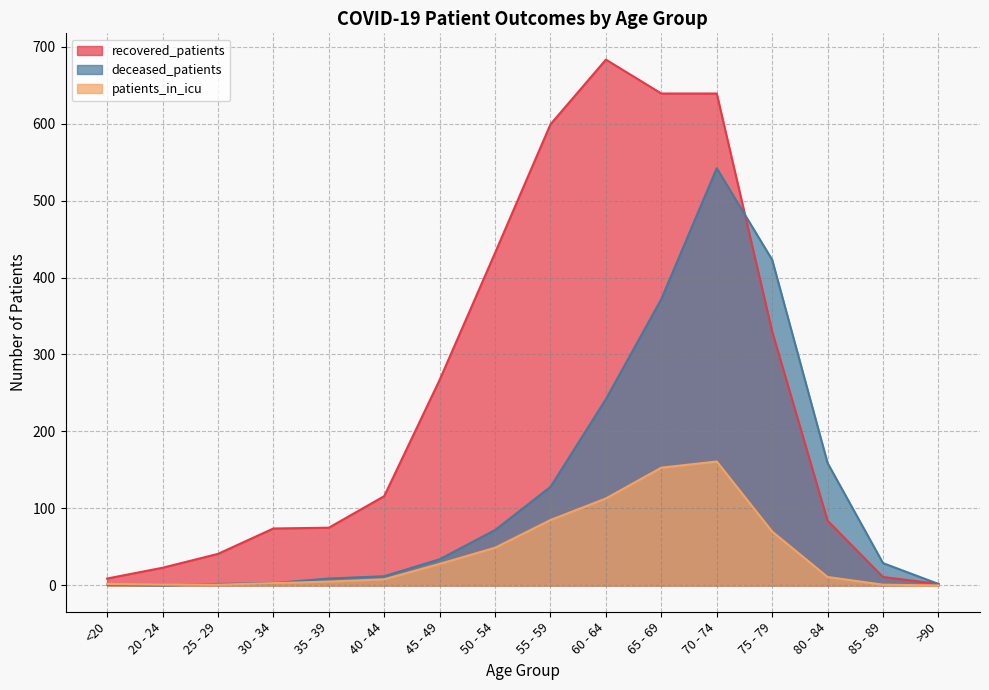

Between 40 - 44 and 55 - 59, which is larger?

55 - 59